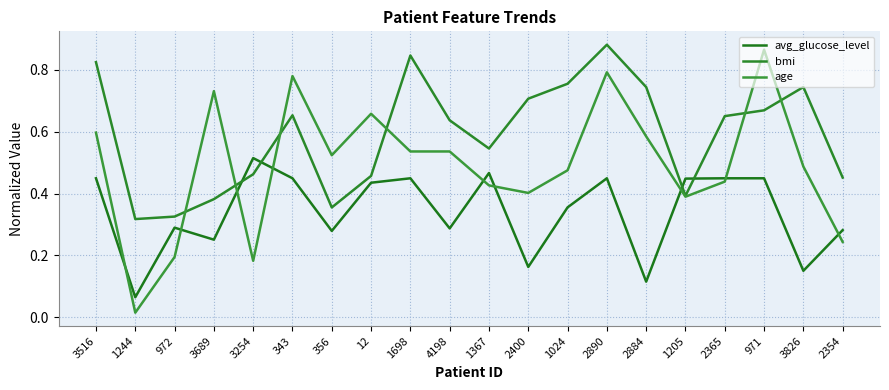

True or false: bmi and avg_glucose_level cross at least once.

True